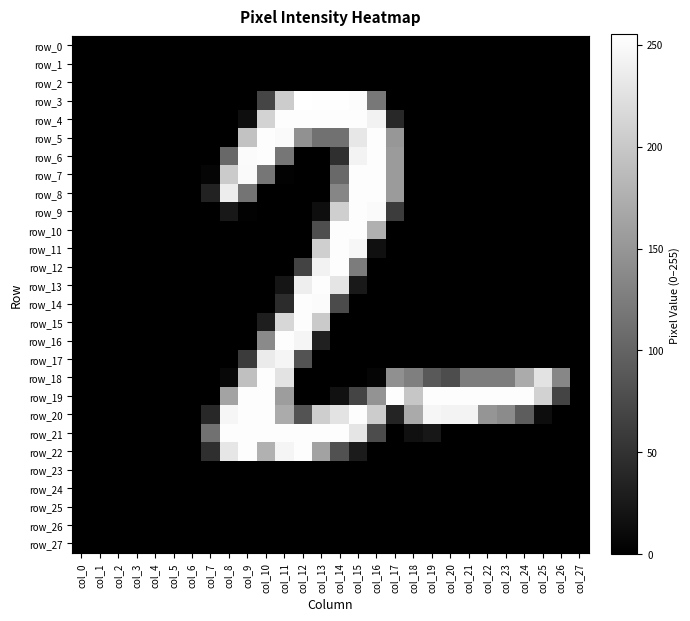

What is the sum of the row_9 values at col_16 and col_4?

250